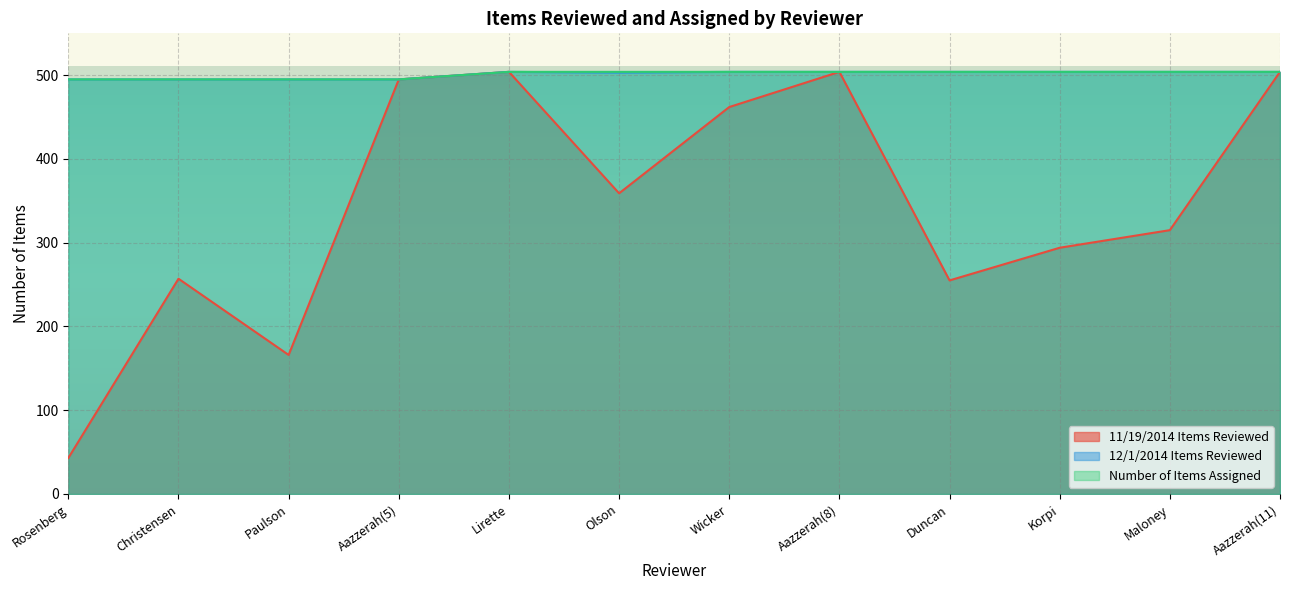

How many interior local peaks does the 12/1/2014 Items Reviewed series have?

1